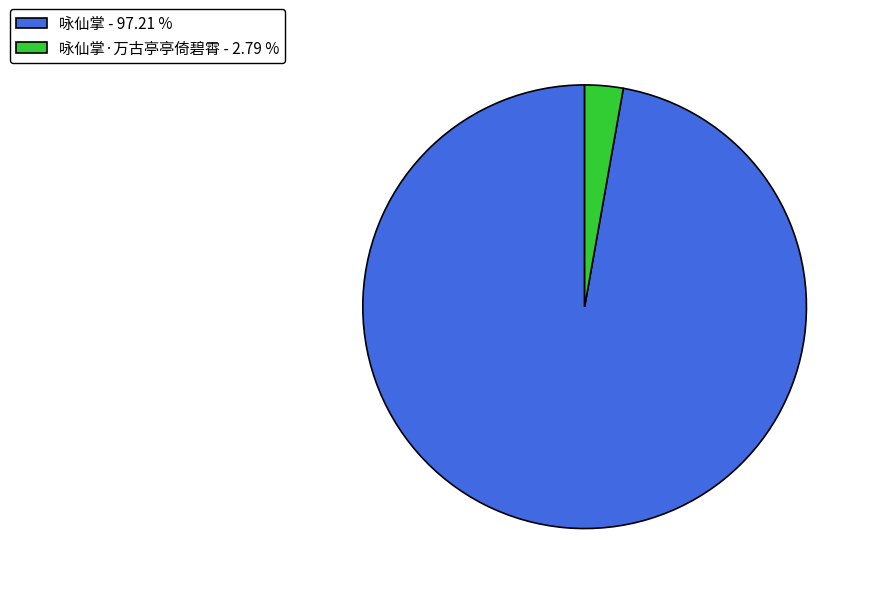

Do 咏仙掌·万古亭亭倚碧霄 - 2.79 % and 咏仙掌 - 97.21 % together represent more than half of the pie?

Yes